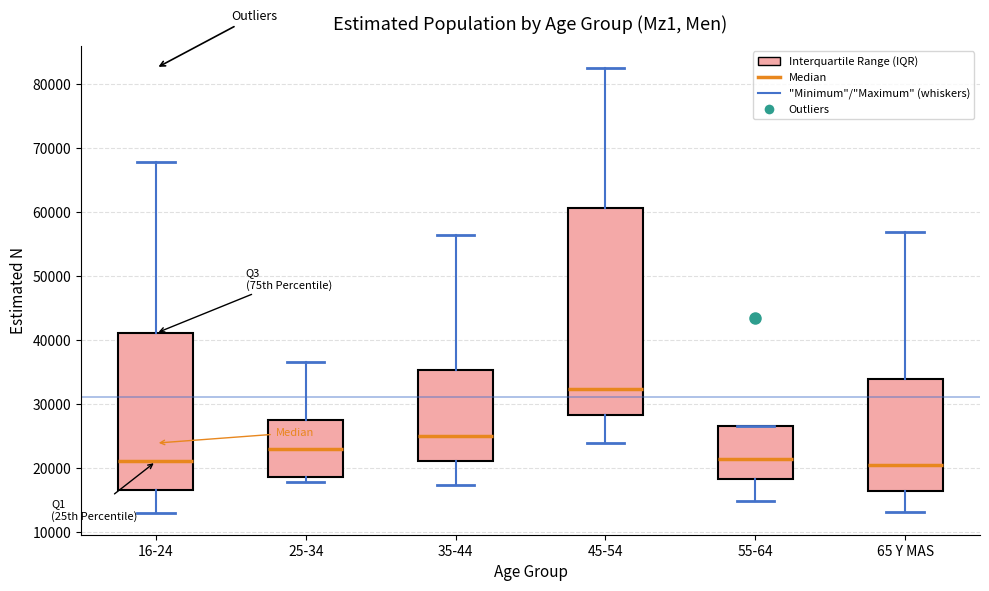

Where is the upper edge of the box for 65 Y MAS on the y-axis? The values are not printed on the chart, so give them approximately, as read against the axis.

34000